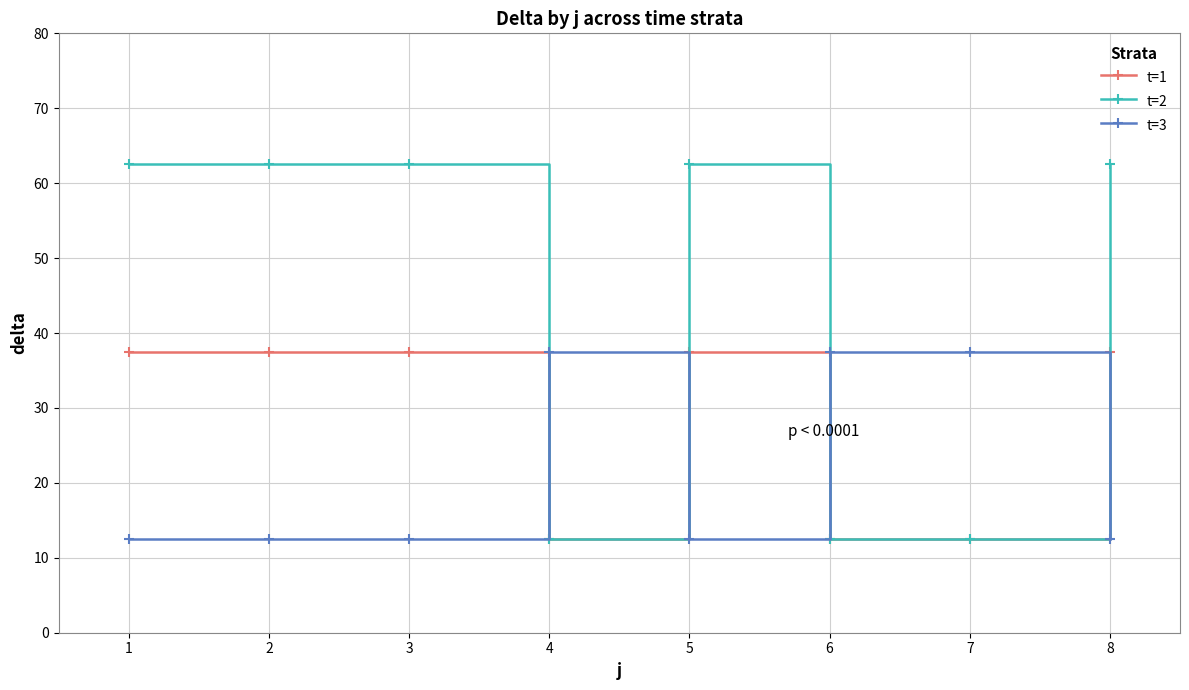

Rank the series by their average value, from highest to lowest.

t=2, t=1, t=3